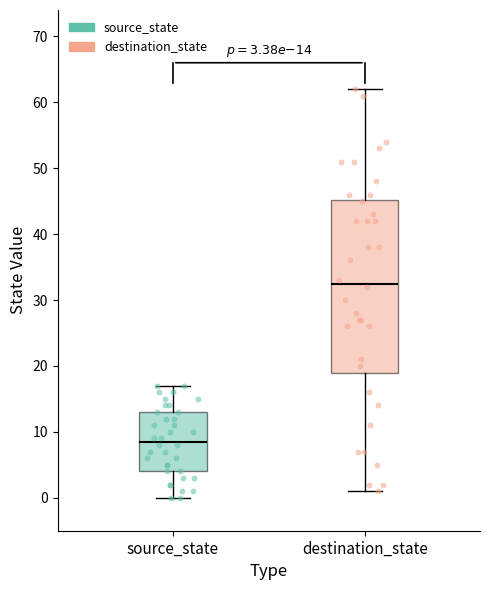

Comparing the boxes themselves (not the whiskers), which one is the tallest?

destination_state